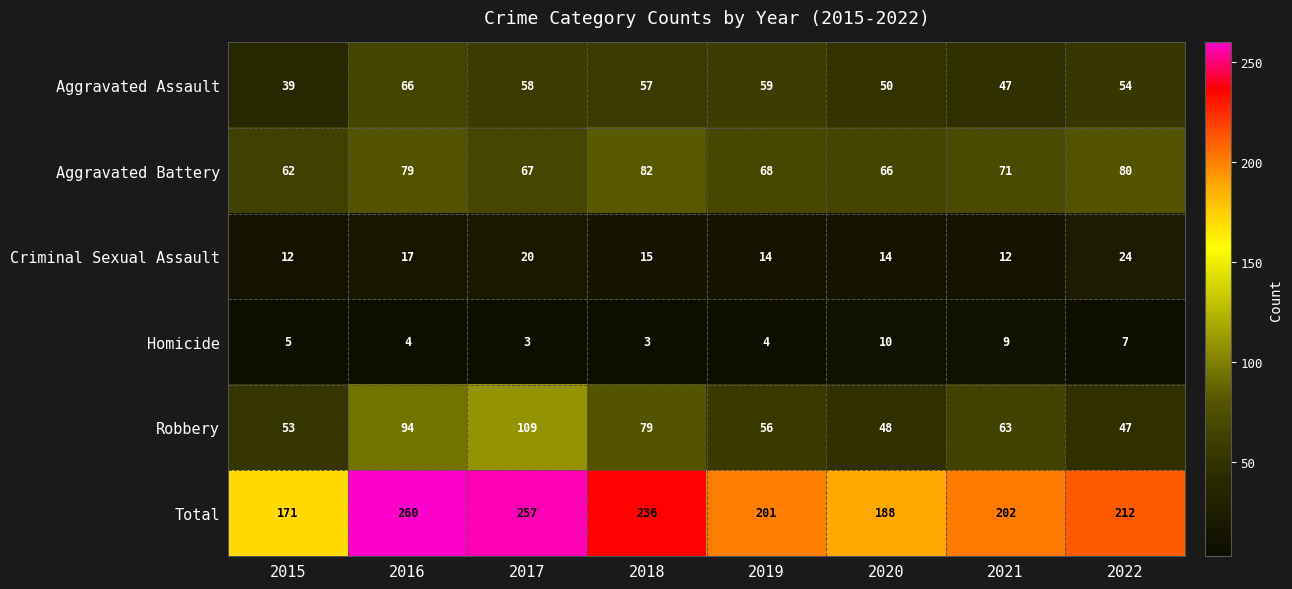

What is the difference between the highest and lowest values at 2017?

254